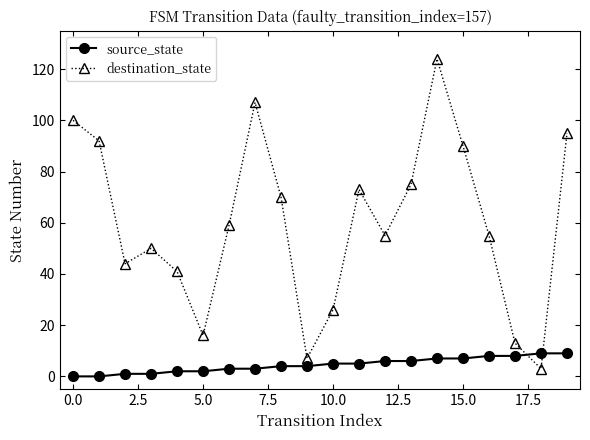

Reading left to right, transcribe all the data shown in this chart.

source_state: 0	0	1	1	2	2	3	3	4	4	5	5	6	6	7	7	8	8	9	9
destination_state: 100	92	44	50	41	16	59	107	70	7	26	73	55	75	124	90	55	13	3	95